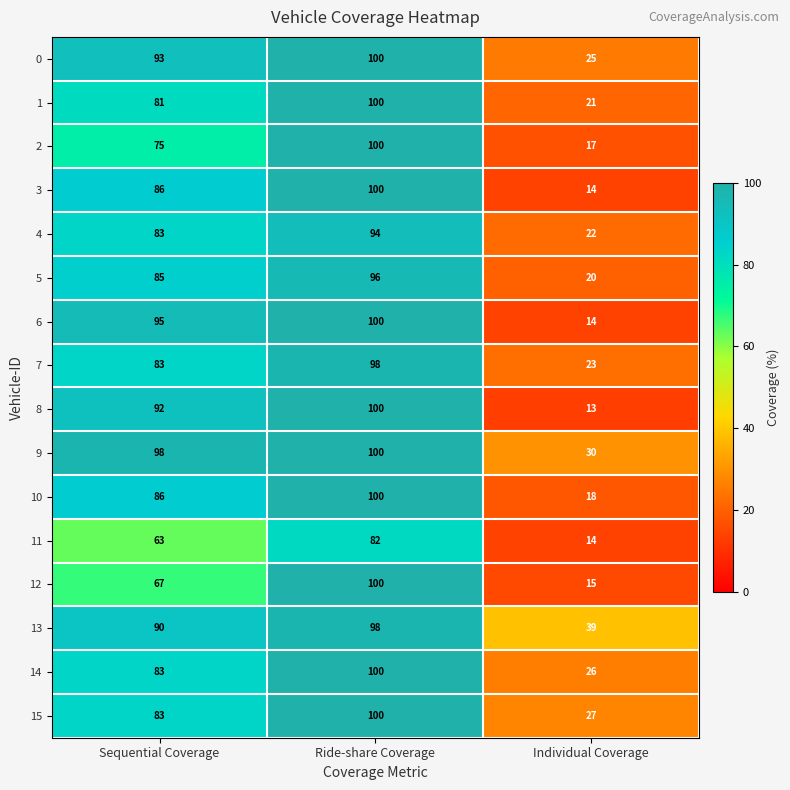

What is the difference between the highest and lowest values at Individual Coverage?

26